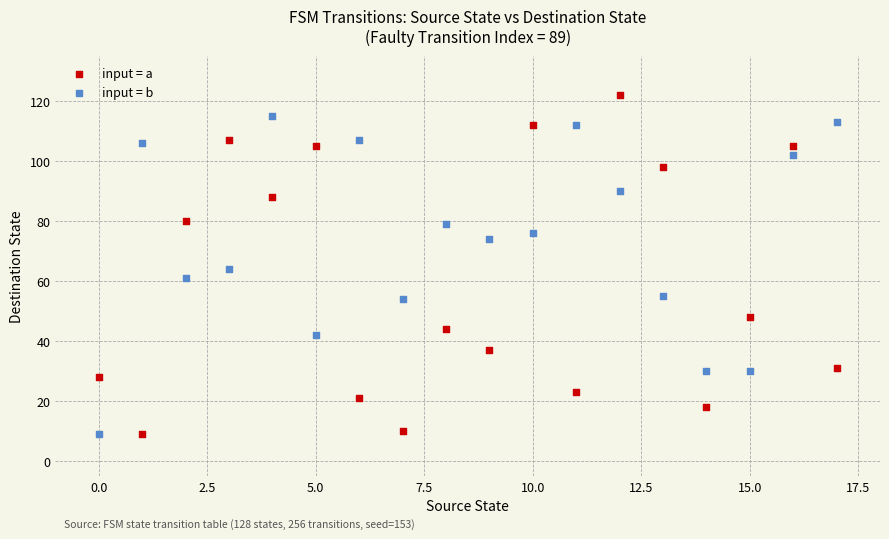

Across all data points, what is the range of Y values (max minus min)?

113